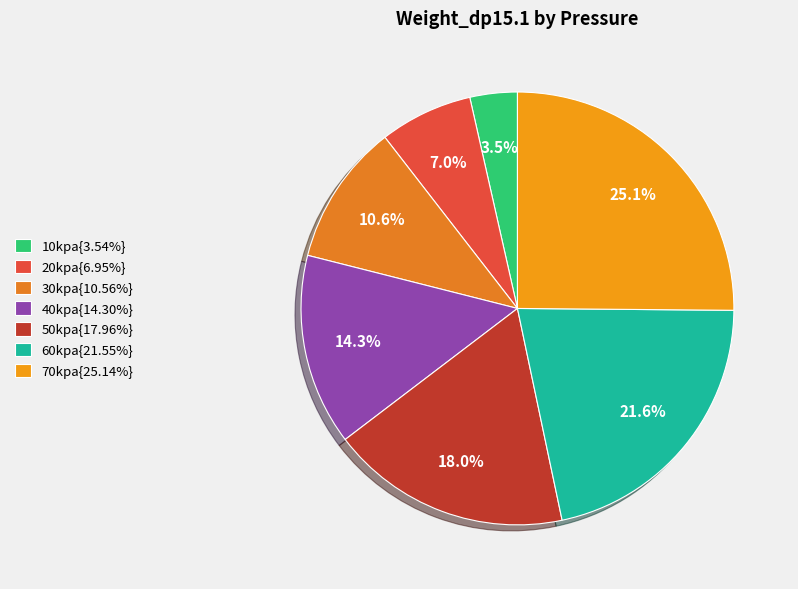

To the nearest percent, what is the average slice percentage?

14%